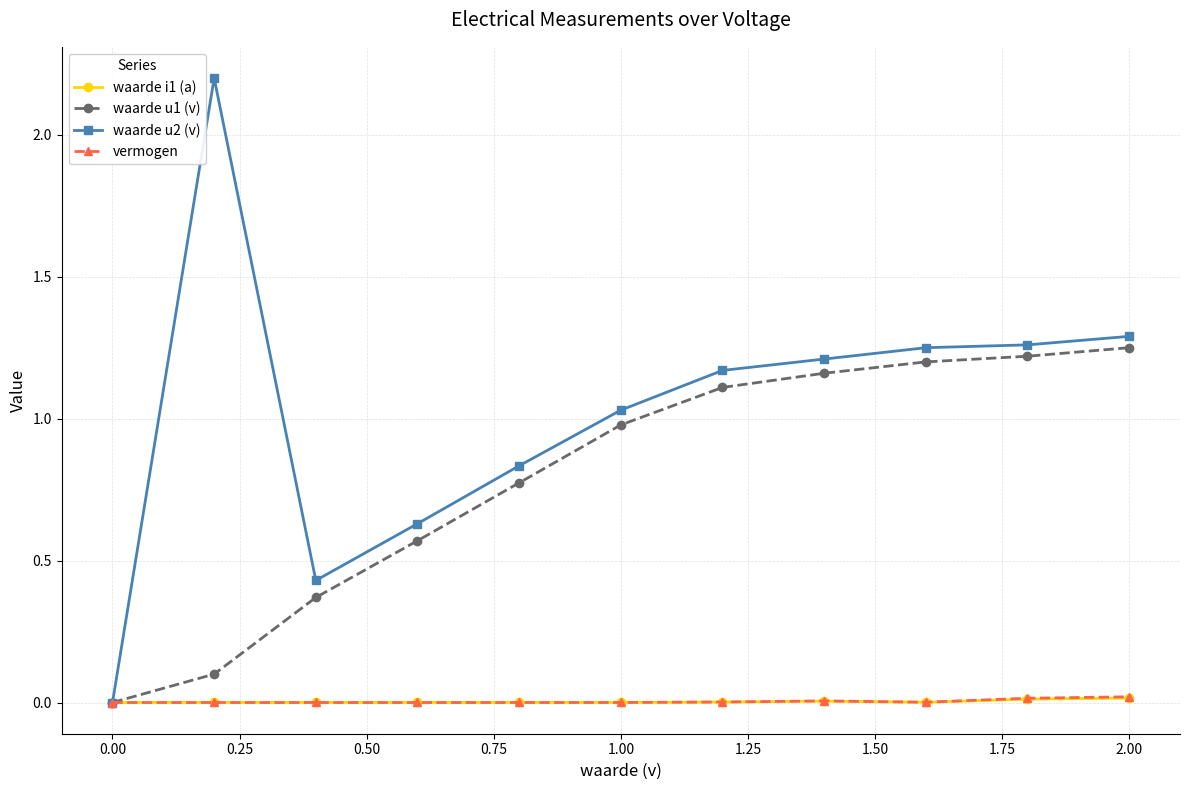

What is the highest value of the waarde u2 (v) series?

2.2